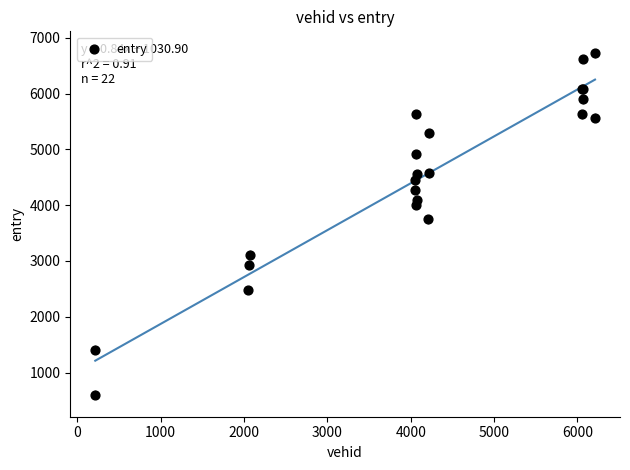

What Y value in the scatter plot is closest to 3661?

3750.4